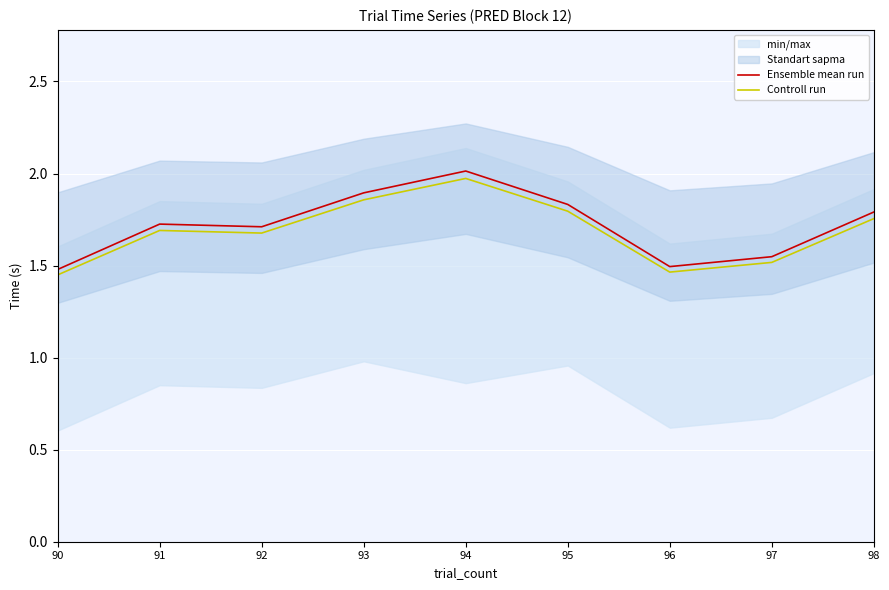

Which has a higher value, 92 or 96?

92